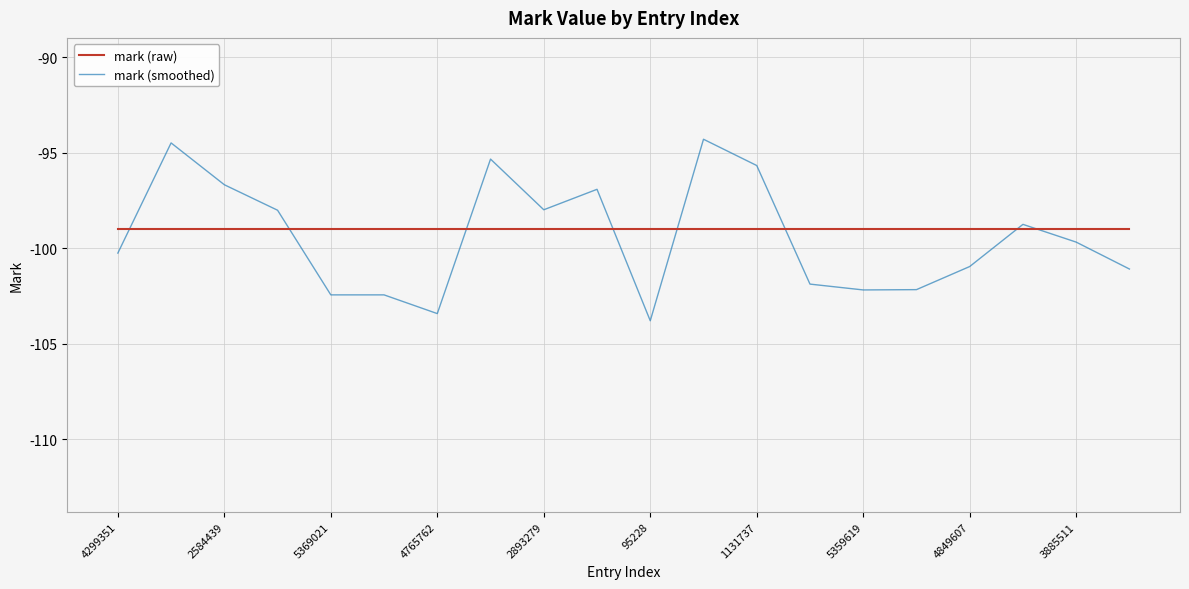

List the series in order of their peak value, highest first.

mark (smoothed), mark (raw)